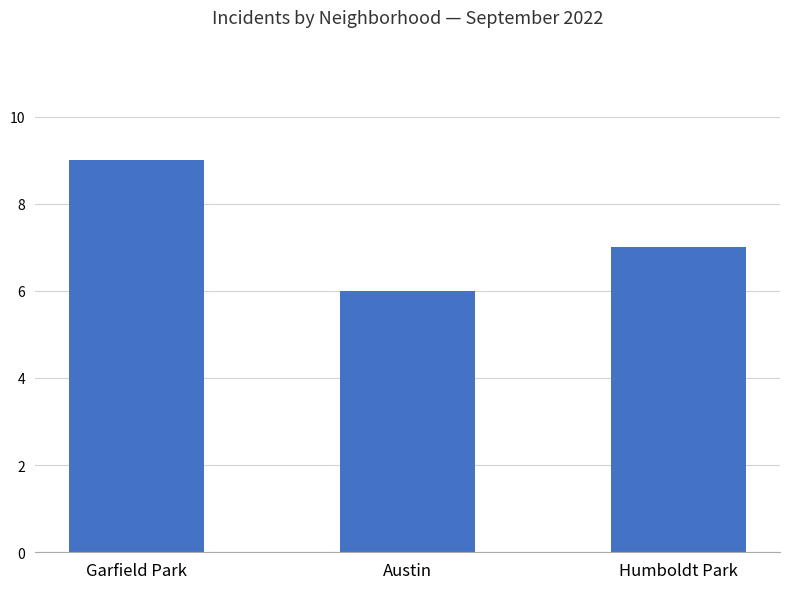

What is the greatest value displayed?

9